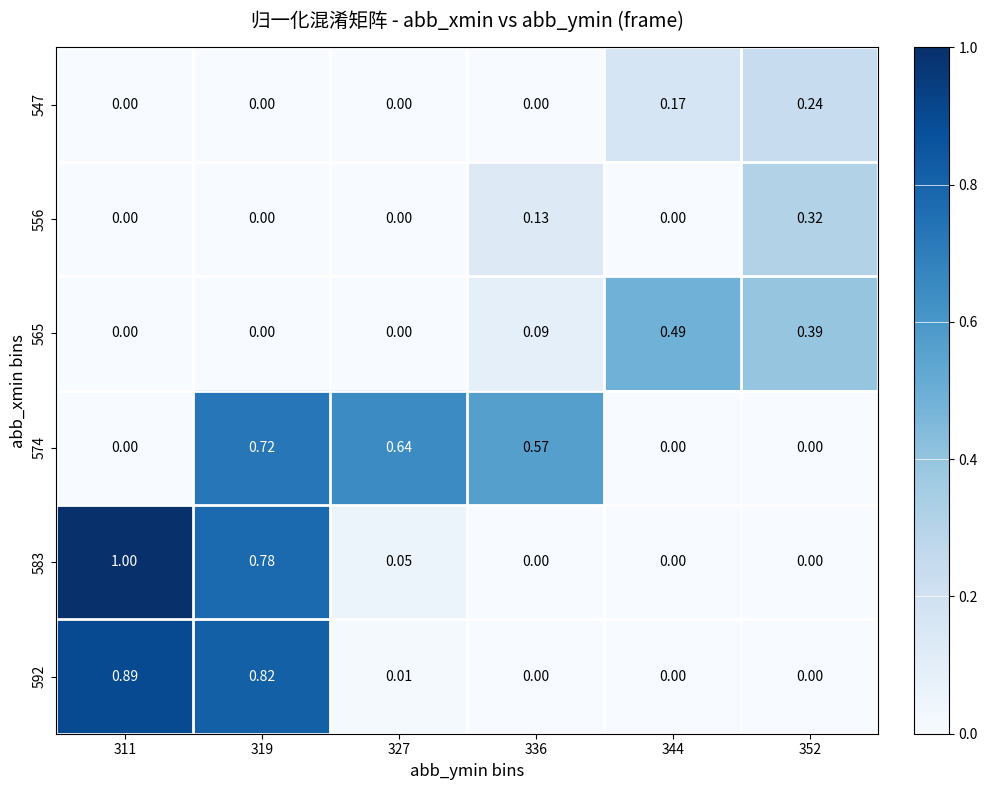

Reading left to right, what are all the values shown in this chart?

547: 311=0.0	319=0.0	327=0.0	336=0.0	344=0.2	352=0.2
556: 311=0.0	319=0.0	327=0.0	336=0.1	344=0.0	352=0.3
565: 311=0.0	319=0.0	327=0.0	336=0.1	344=0.5	352=0.4
574: 311=0.0	319=0.7	327=0.6	336=0.6	344=0.0	352=0.0
583: 311=1.0	319=0.8	327=0.1	336=0.0	344=0.0	352=0.0
592: 311=0.9	319=0.8	327=0.0	336=0.0	344=0.0	352=0.0